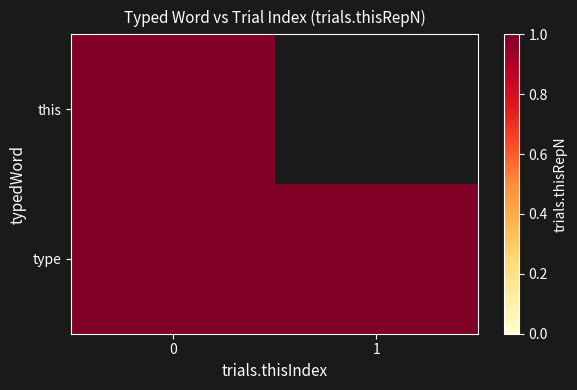

What is the total value across all series at 0?

2